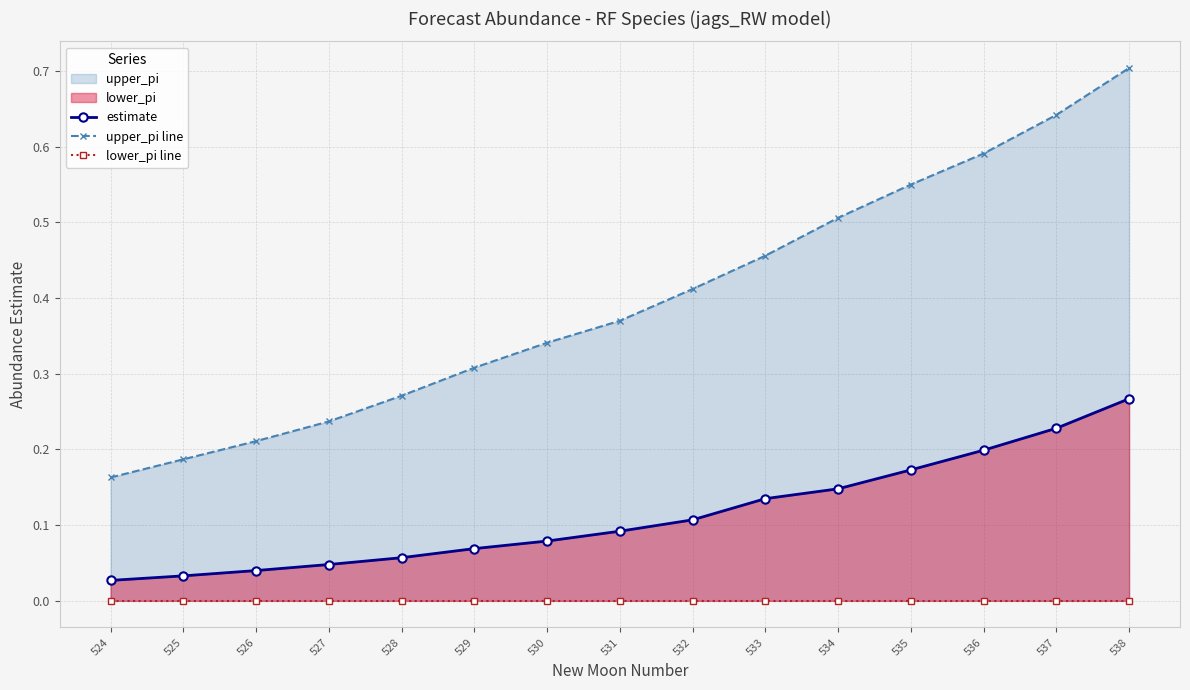

Rank the categories by upper_pi line value from highest to lowest.

538, 537, 536, 535, 534, 533, 532, 531, 530, 529, 528, 527, 526, 525, 524